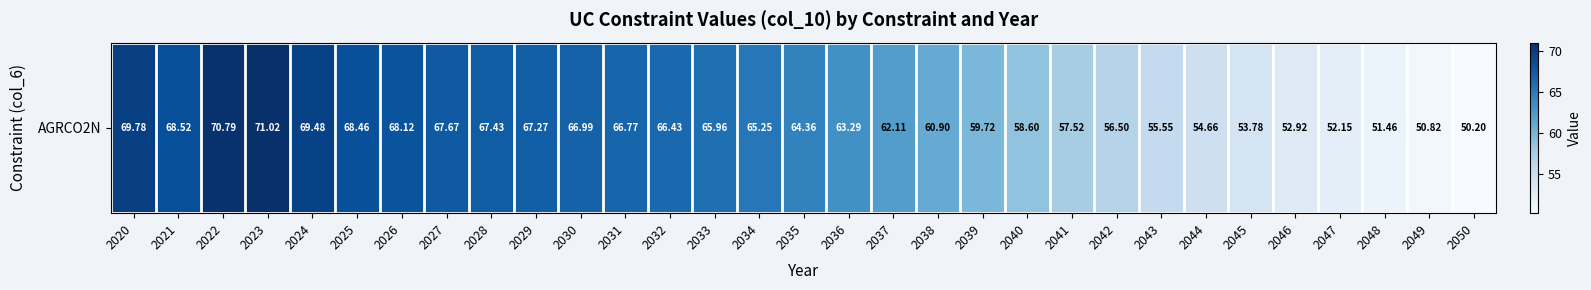

What is the ratio of the value at 2024 to the value at 2027?

1.0